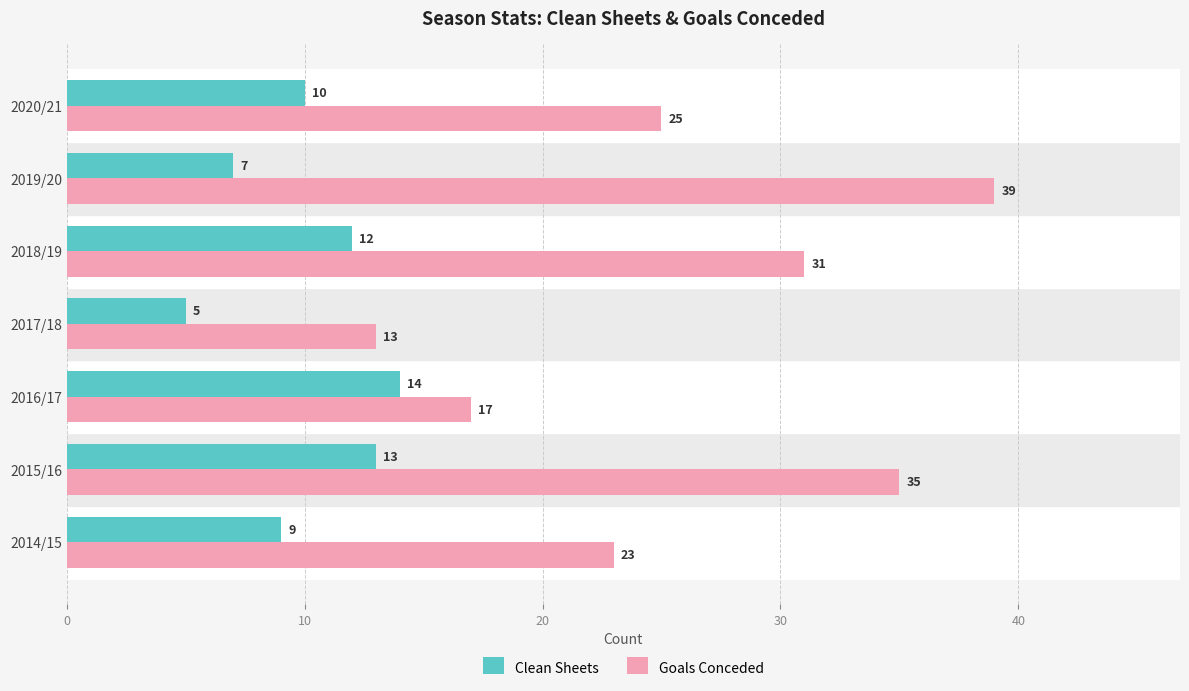

Which series has the largest total across all categories?

Goals Conceded